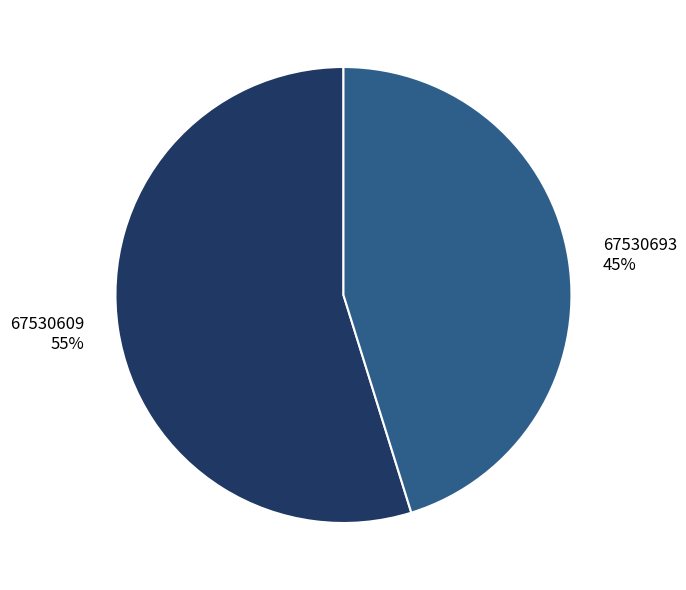

Approximately how many times larger is the value at 67530609 compared to 67530693?

1.2